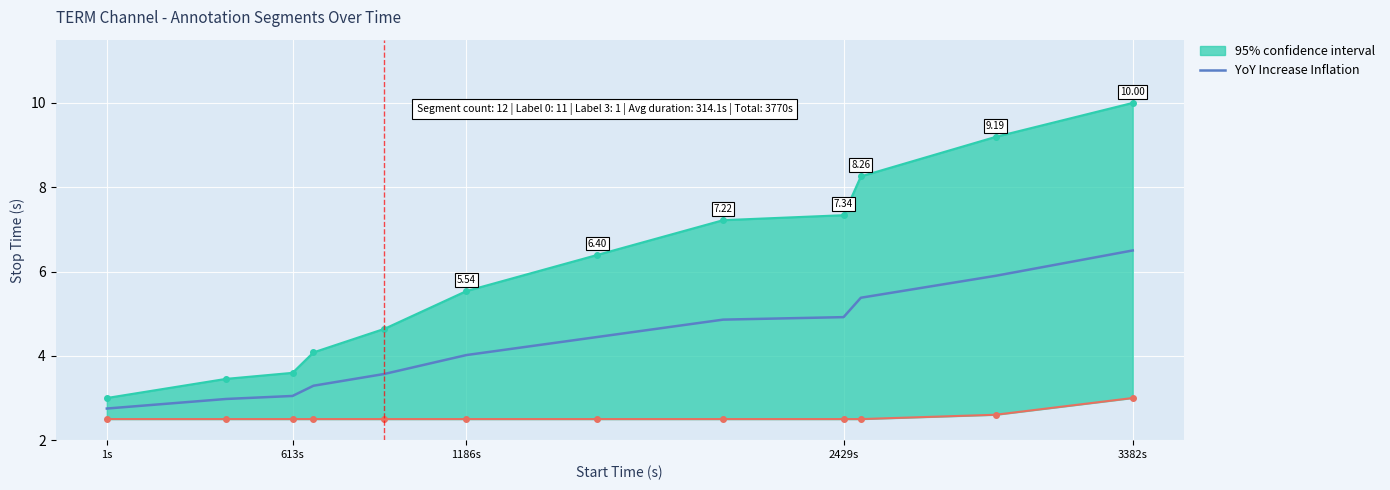

Reading left to right, transcribe all the data shown in this chart.

2.8	3.0	3.0	3.3	3.6	4.0	4.4	4.9	4.9	5.4	5.9	6.5